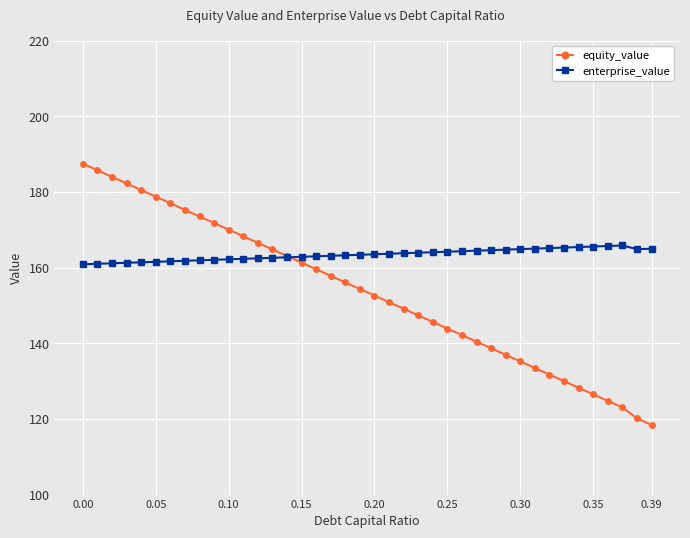

What is the highest value of the enterprise_value series?

165.8